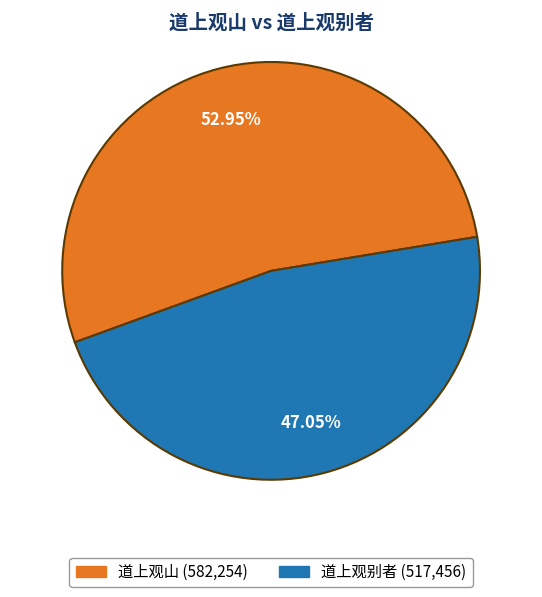

Count the number of slices in the pie.

2